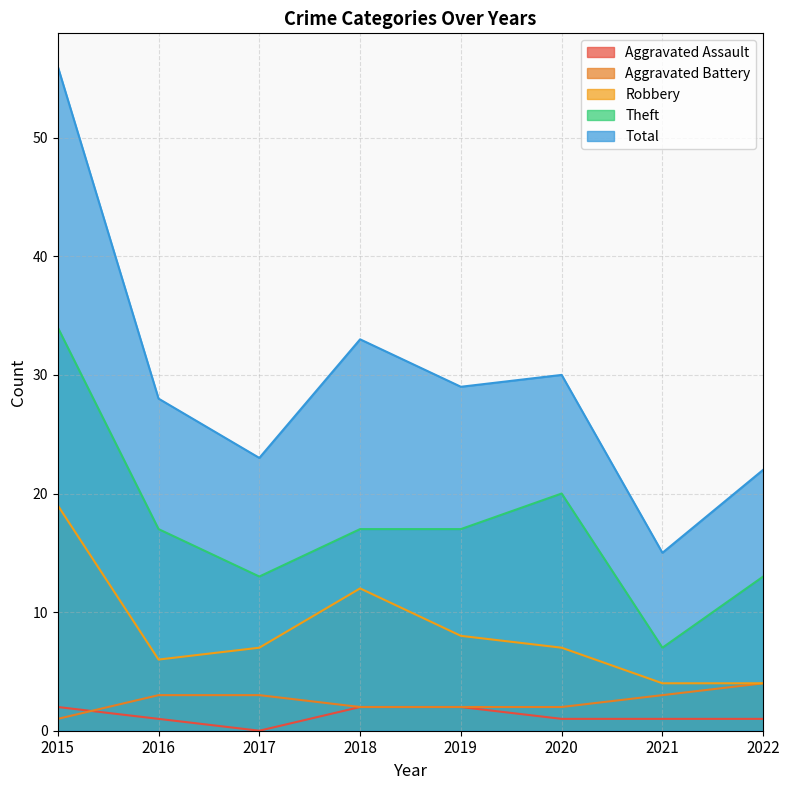

Rank the series at 2020 from highest to lowest value.

Total, Theft, Robbery, Aggravated Battery, Aggravated Assault